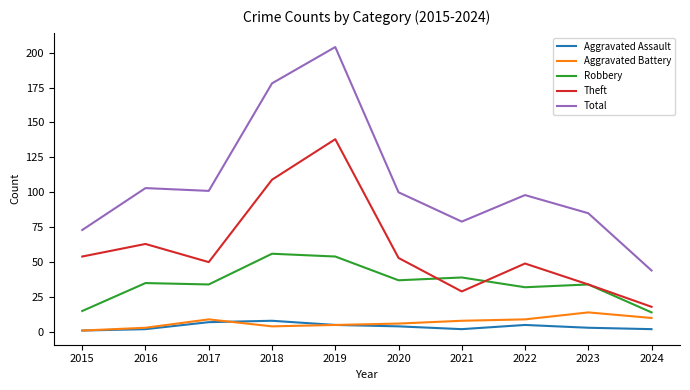

In Aggravated Battery, how many points are lower than both neighbors (excluding endpoints)?

1